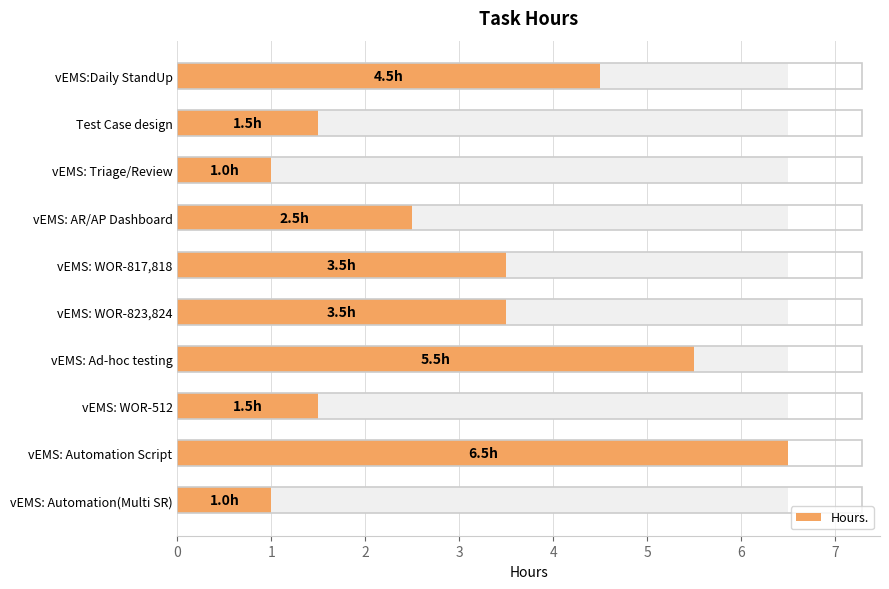

Reading right to left, transcribe all the data shown in this chart.

1.0	6.5	1.5	5.5	3.5	3.5	2.5	1.0	1.5	4.5